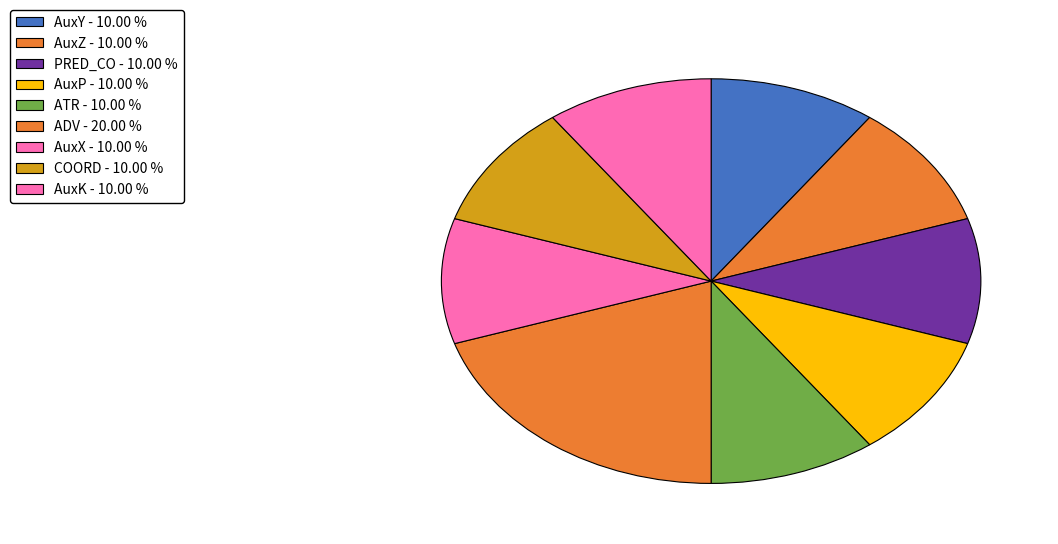

How many segments does this pie chart have?

9